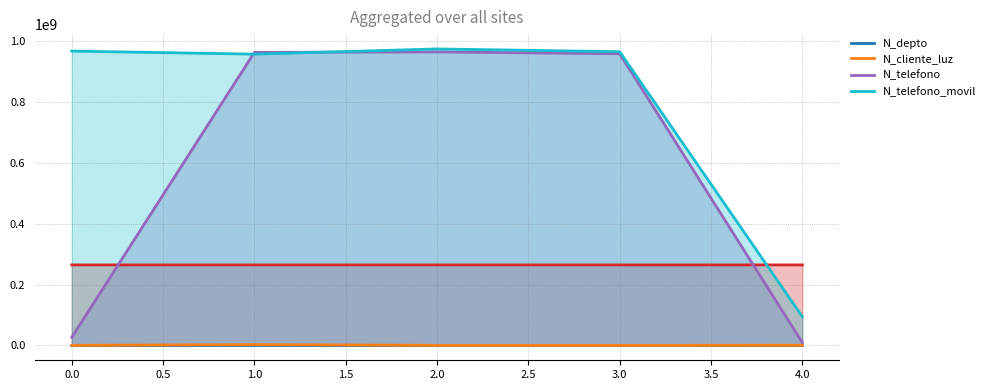

How many data points in N_telefono_movil are above 965423133?

2